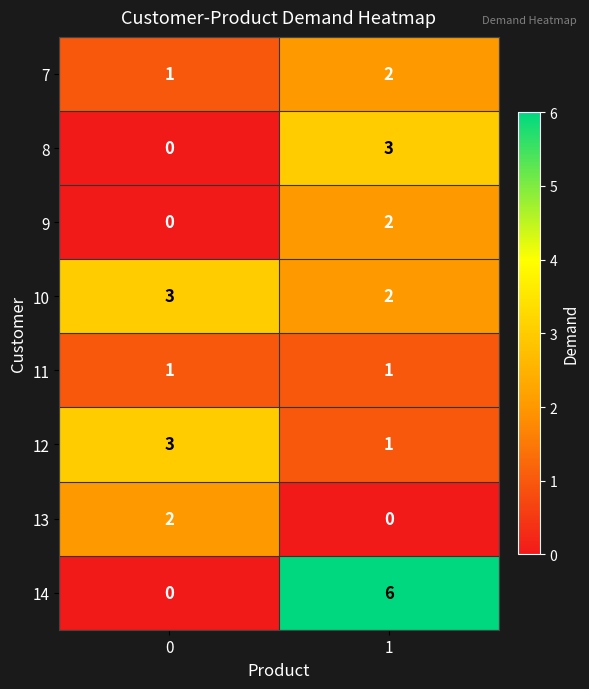

What is the sum of the 12 values at 0 and 1?

4